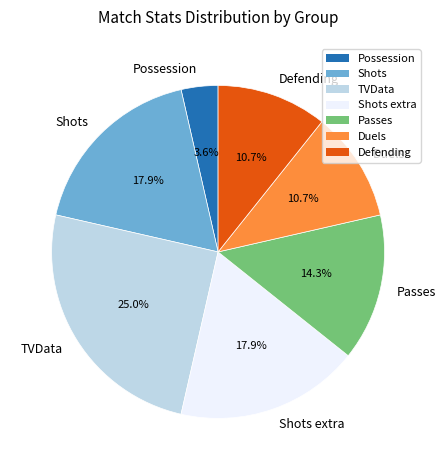

Between Defending and TVData, which is larger?

TVData